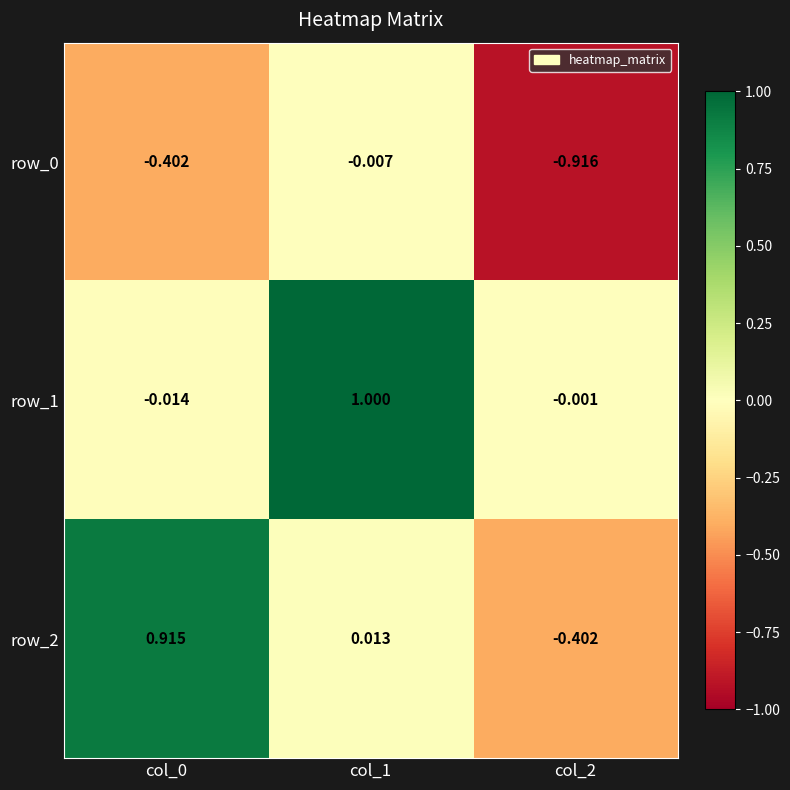

The value of row_2 at col_0 is 0.6. True or false?

False